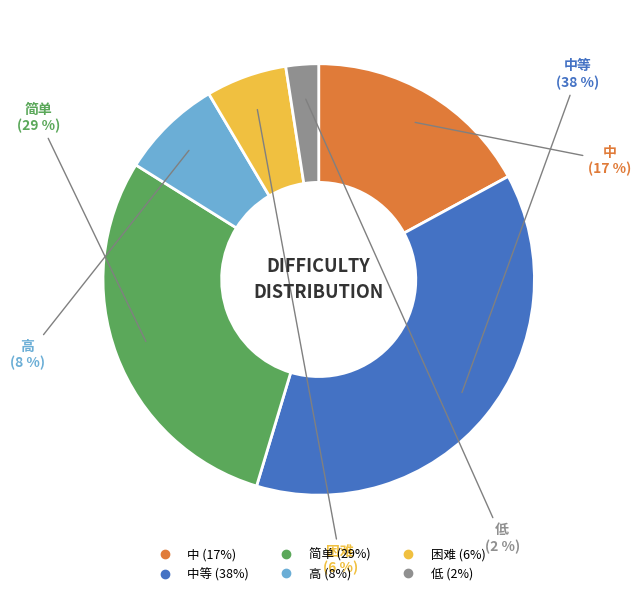

To the nearest percent, what is the average slice percentage?

17%